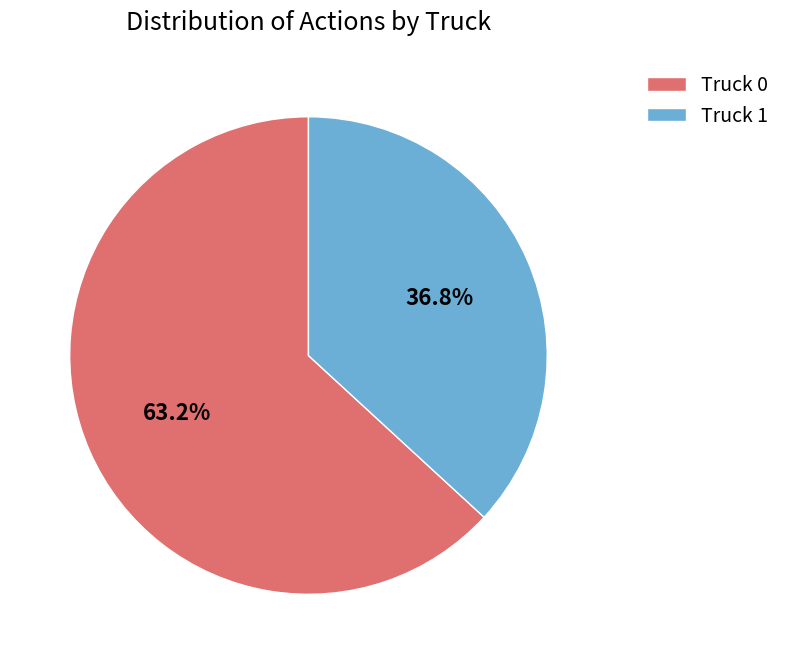

Does Truck 0 account for over 50% of the chart?

Yes